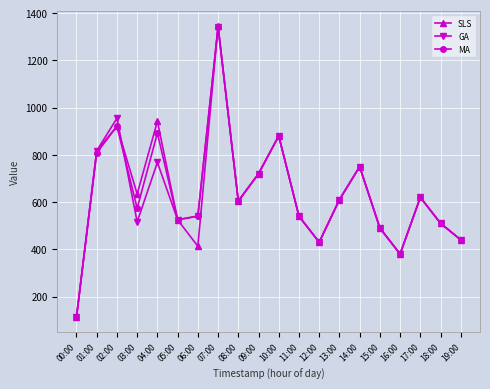

True or false: GA has a value of 288 at 03:00.

False